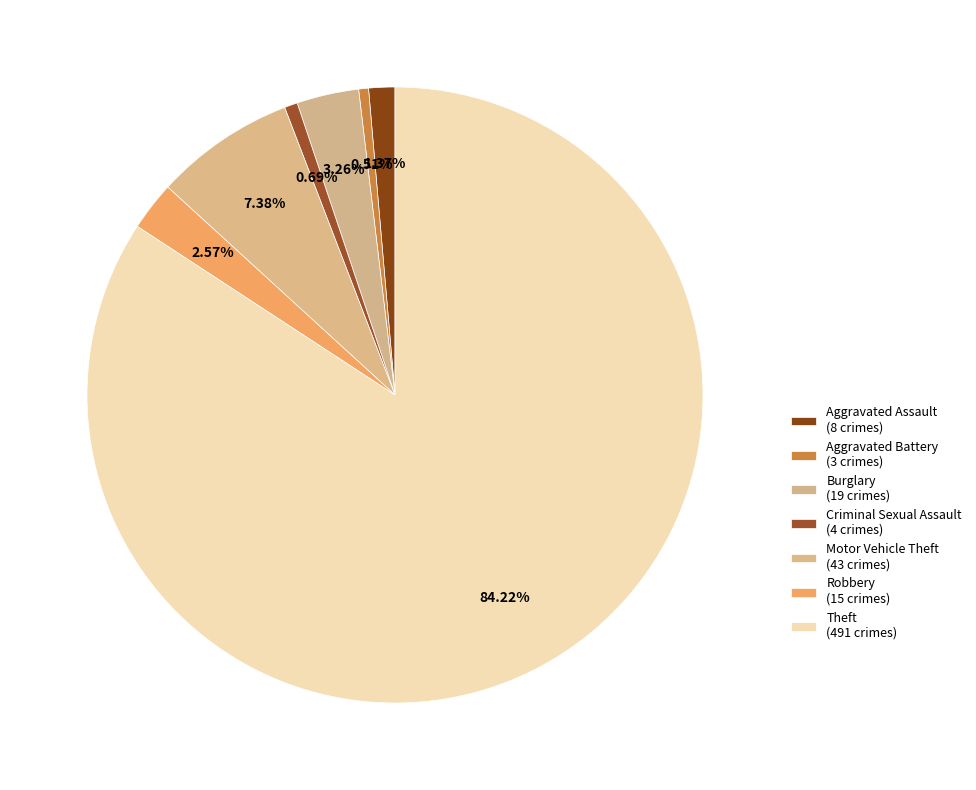

How many segments does this pie chart have?

7